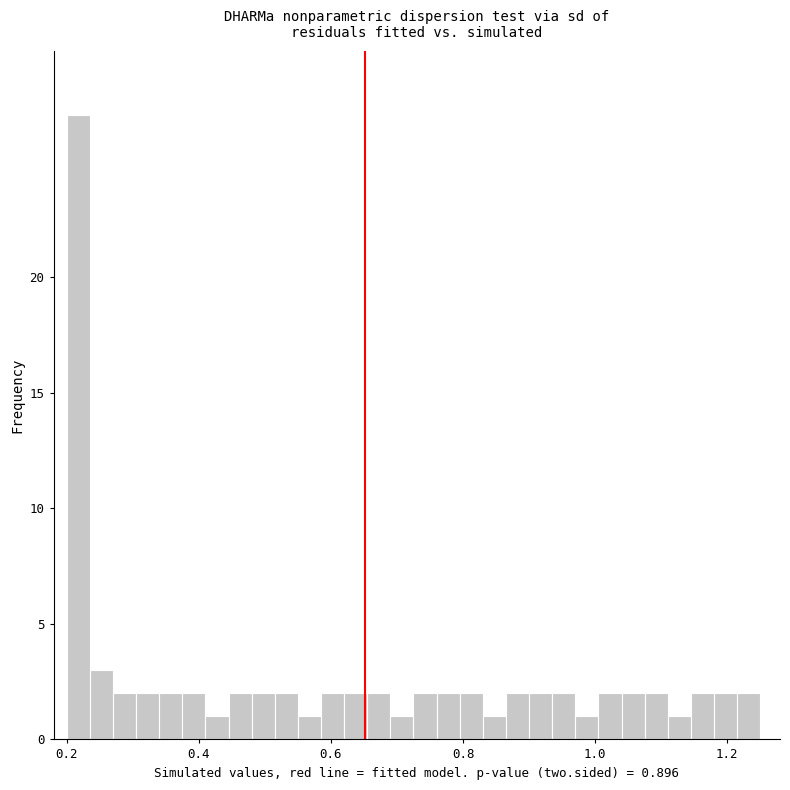

Around what value on the x-axis is the tallest bar? Give the approximate position of its centre, as read against the axis.

0.22